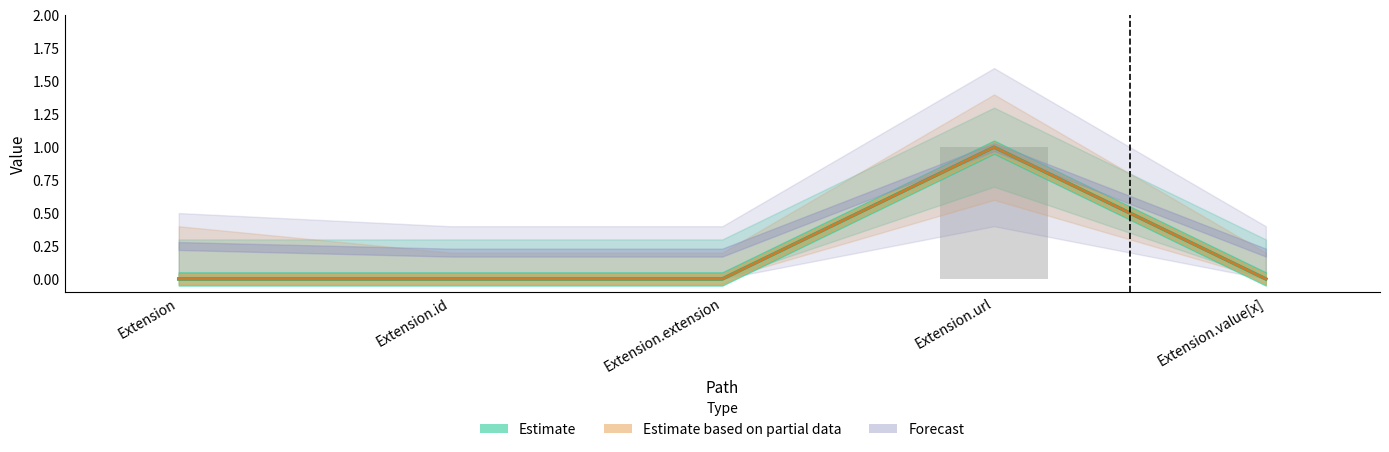

What is the label of the 5th bar from the right?

Extension